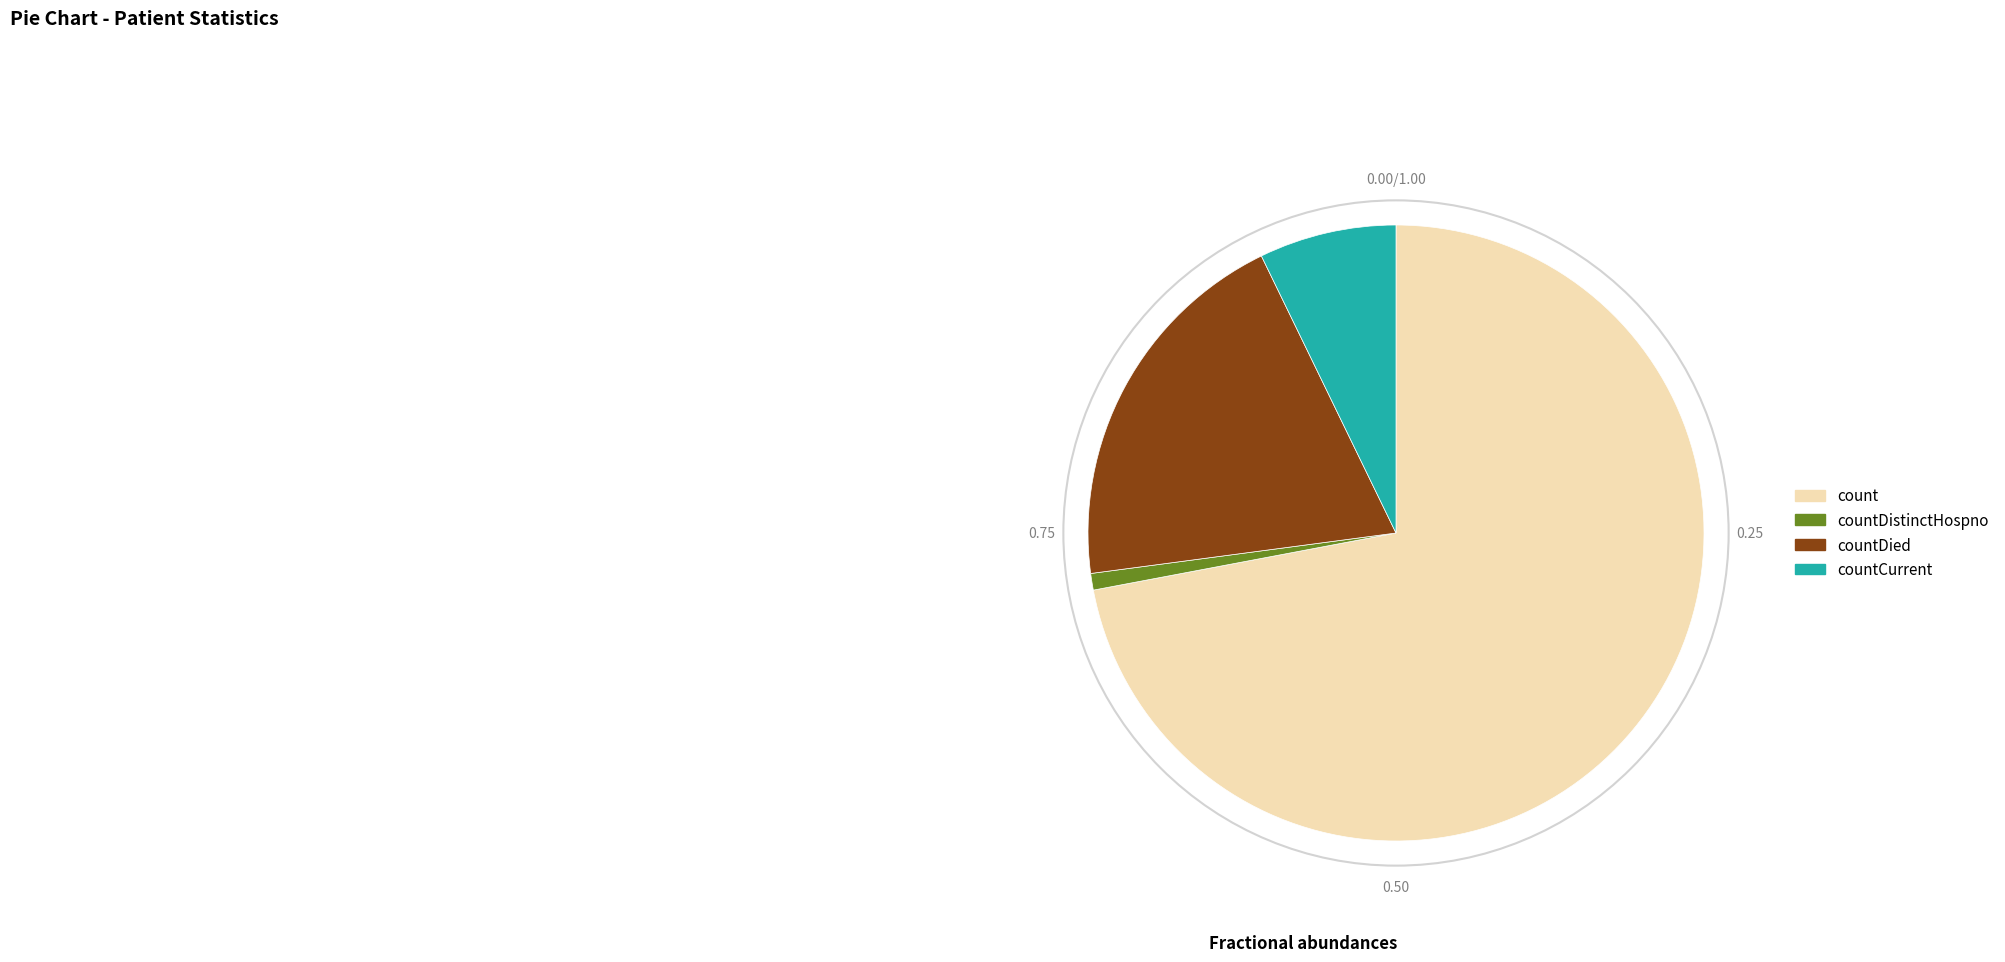

Is there any slice that represents more than half of the pie?

Yes